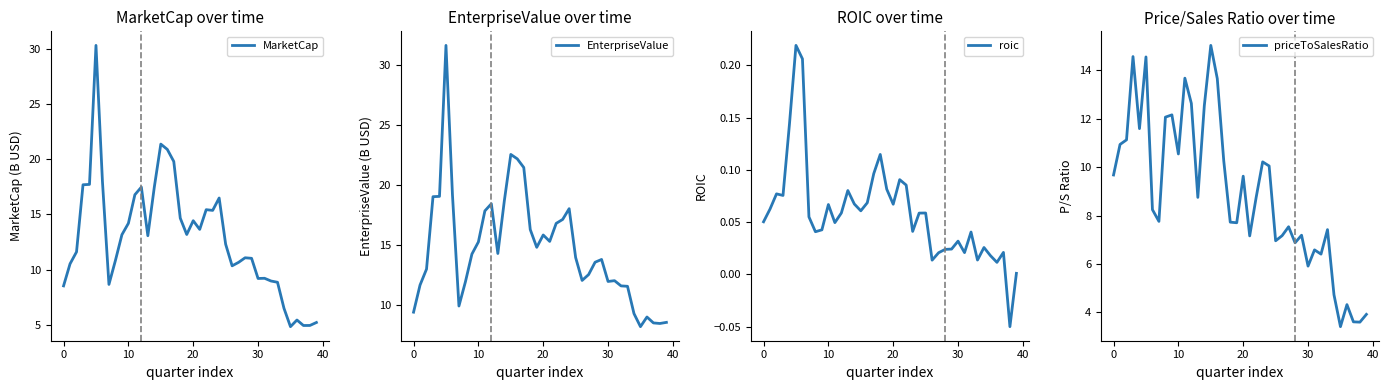

True or false: MarketCap and EnterpriseValue intersect in this chart.

False